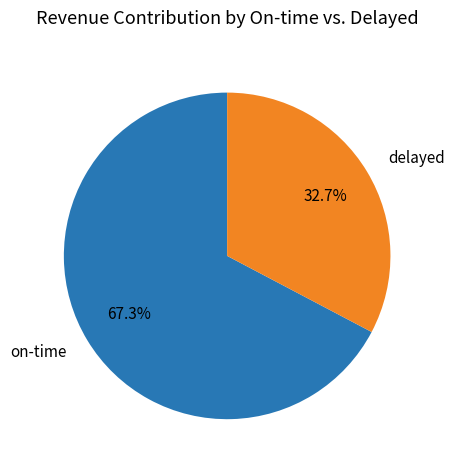

To the nearest percent, what is the difference between the largest and smallest slice percentages?

35%